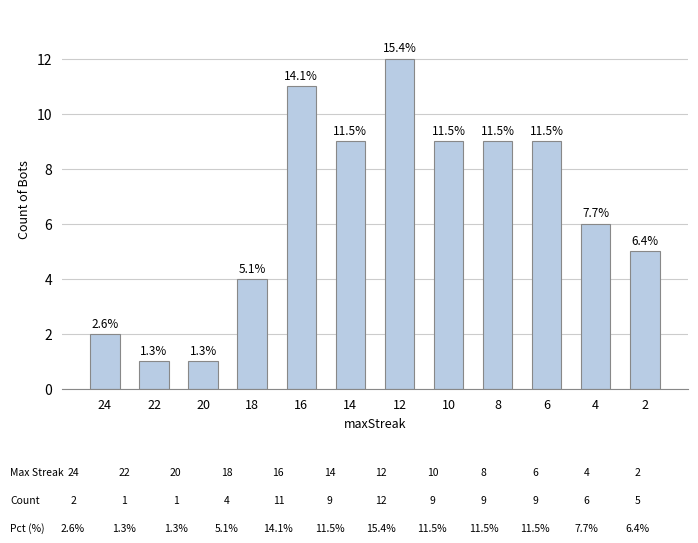

What is the difference between the second highest and second lowest values?

10